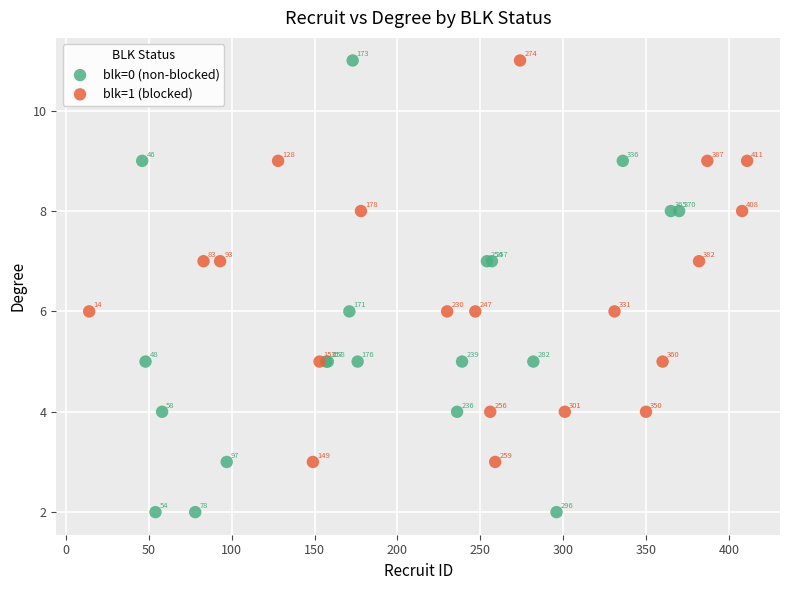

Which series contains the lowest Y value?

blk=0 (non-blocked)